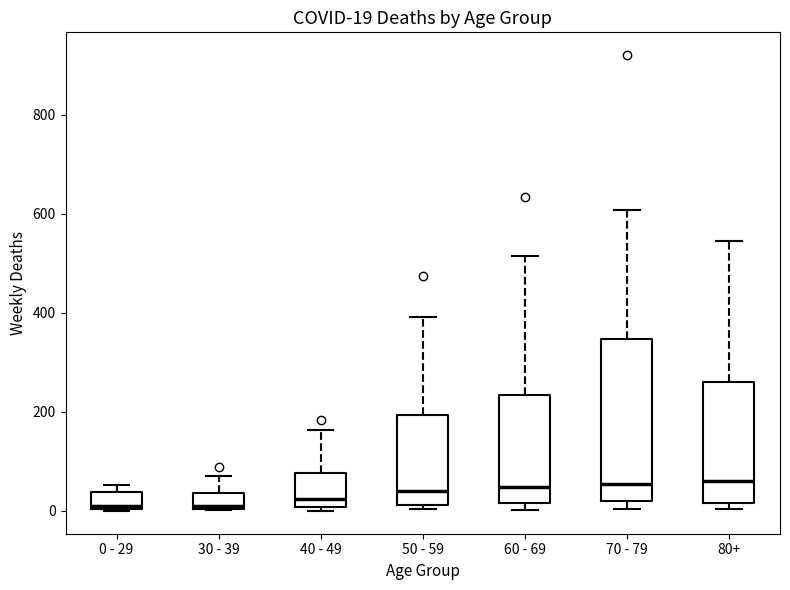

Which box is the tallest, from its lower edge to its upper edge?

70 - 79